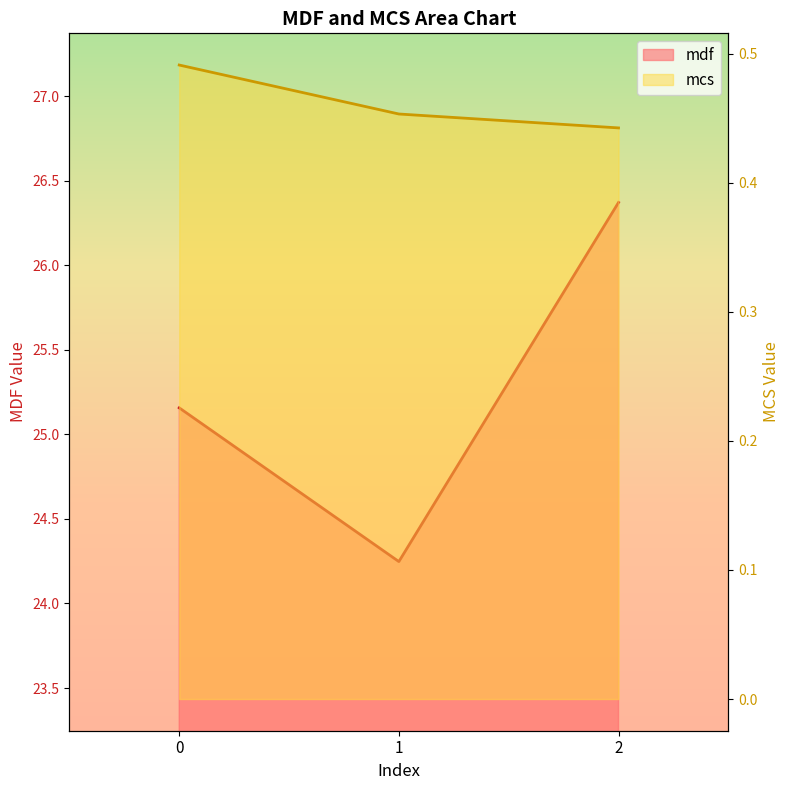

Count the number of data series in this chart.

2